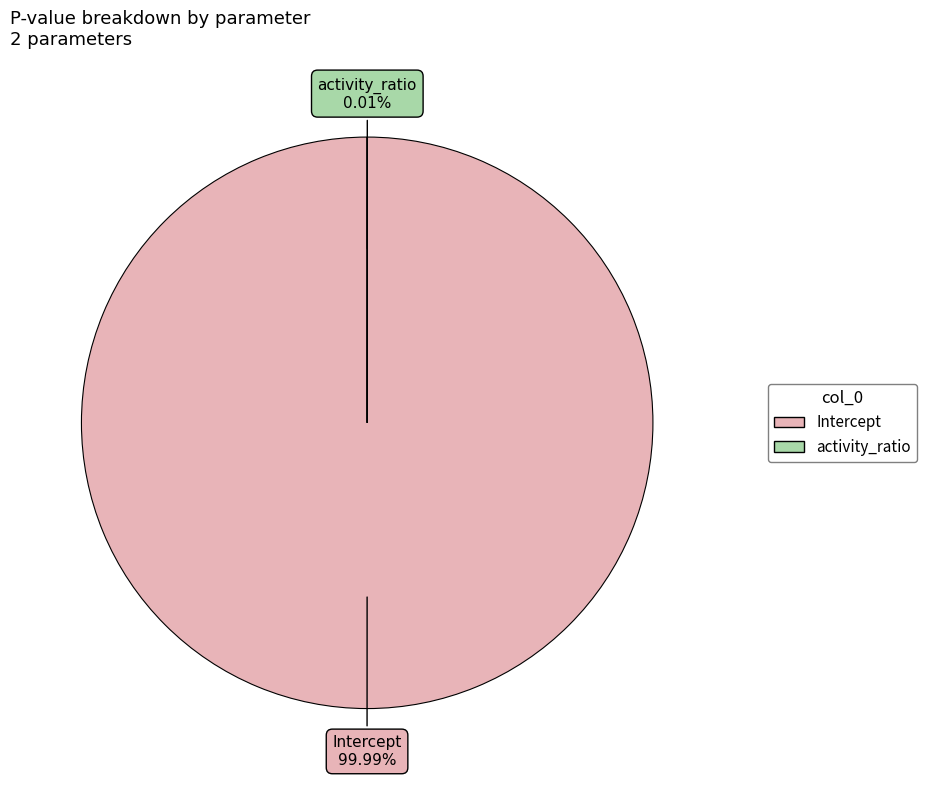

True or false: Intercept accounts for 92% of the total.

False